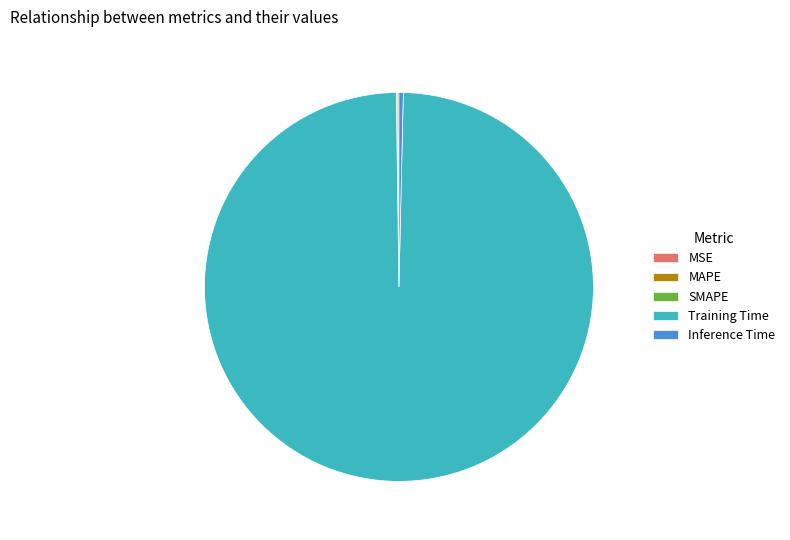

True or false: Training Time accounts for 89% of the total.

False